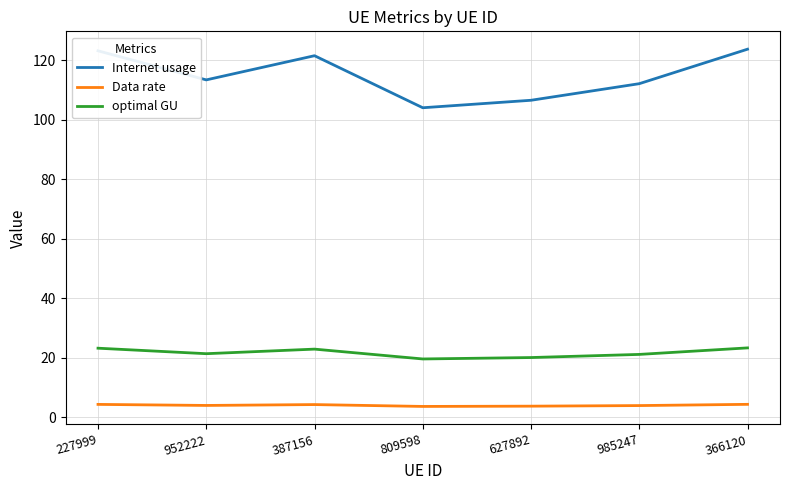

Rank the series by their maximum value, from lowest to highest.

Data rate, optimal GU, Internet usage